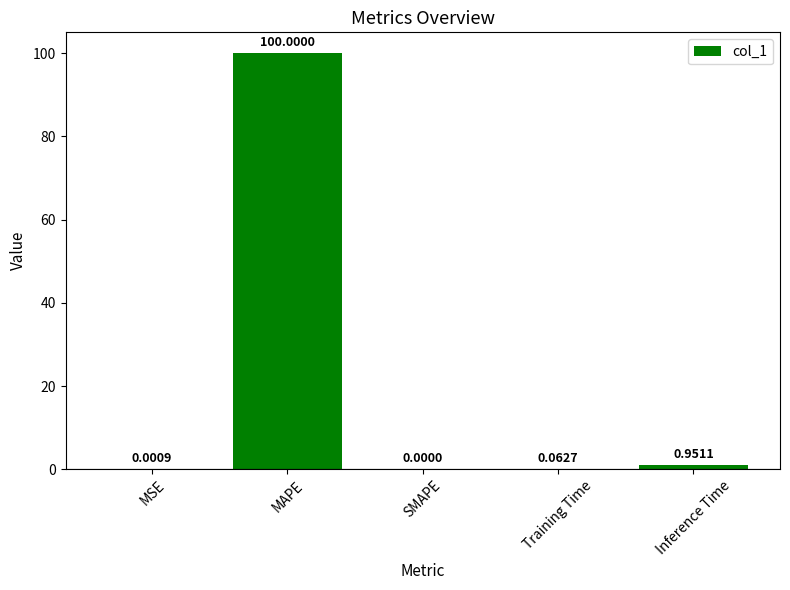

What is the sum of the values at Inference Time and MAPE?

101.0